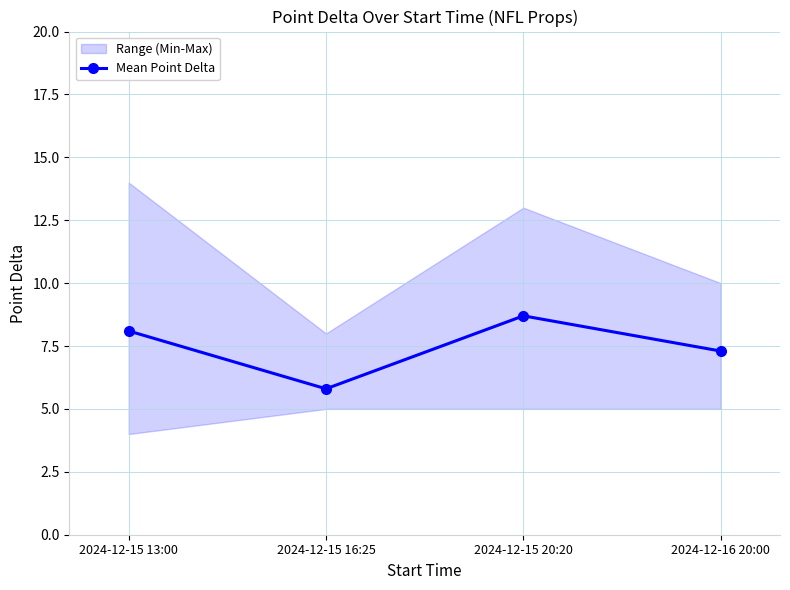

At which category does the data reach its first local valley?

2024-12-15 16:25